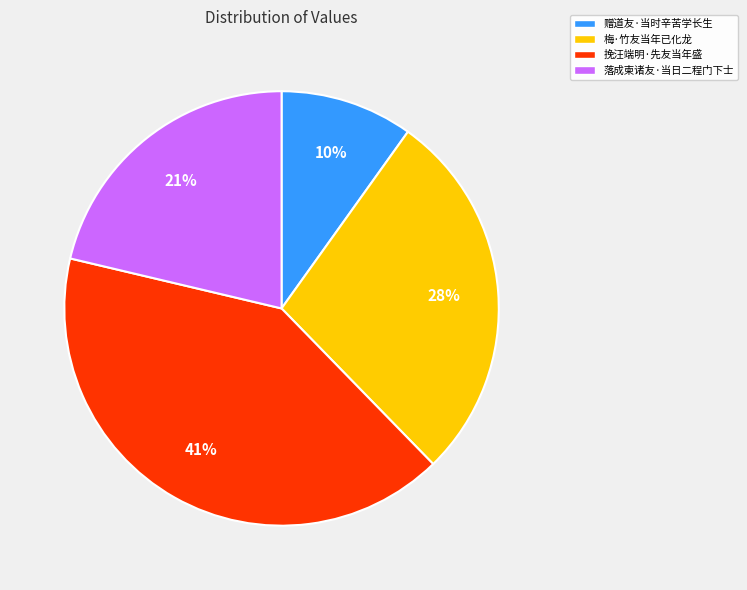

True or false: 赠道友·当时辛苦学长生 accounts for 10% of the total.

True